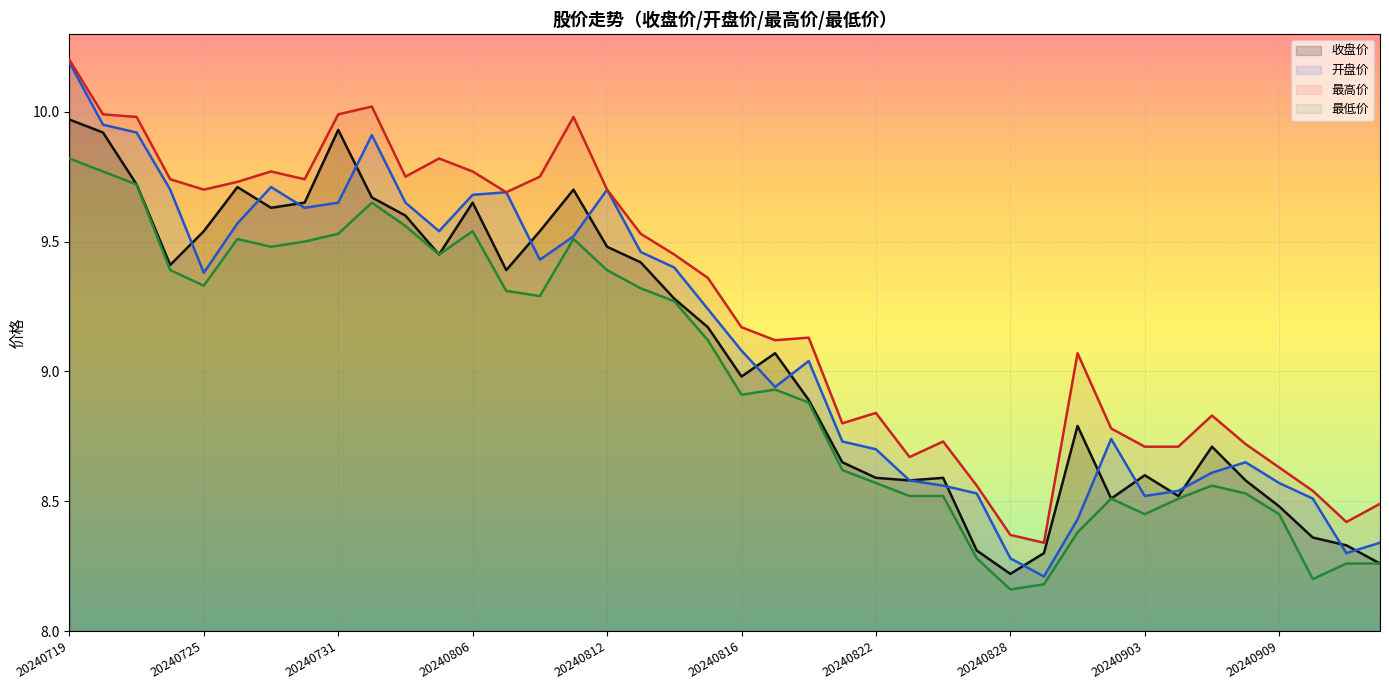

True or false: 收盘价 and 最高价 intersect in this chart.

False